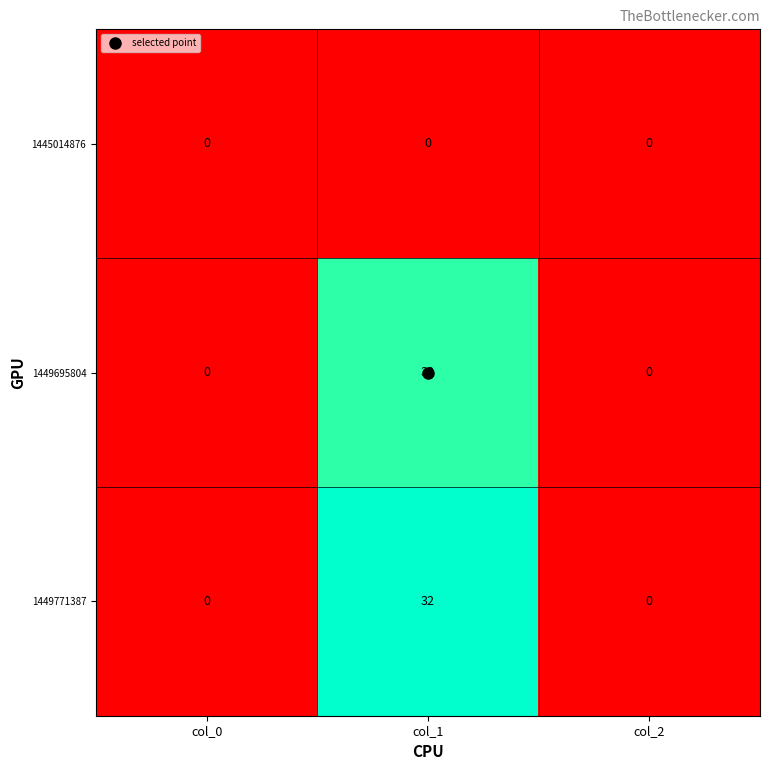

The 1445014876 series shows 0 at col_2. True or false?

True